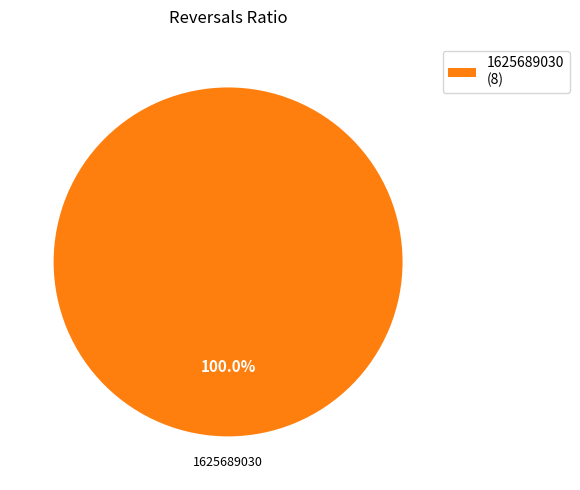

Rank the categories by value from lowest to highest.

1625689030 (8)